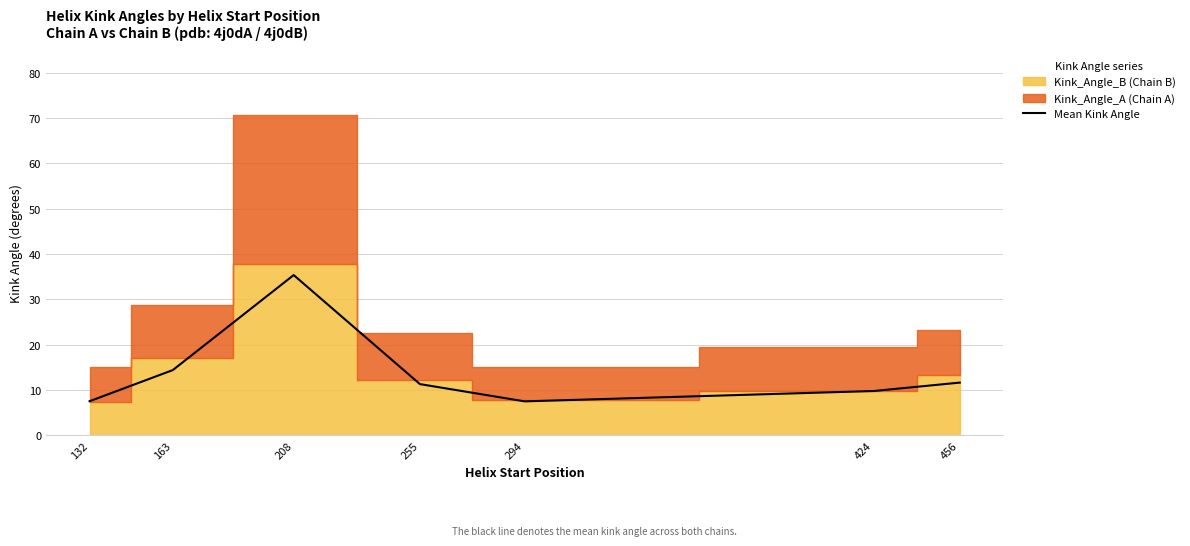

How many lines are shown in the chart?

1